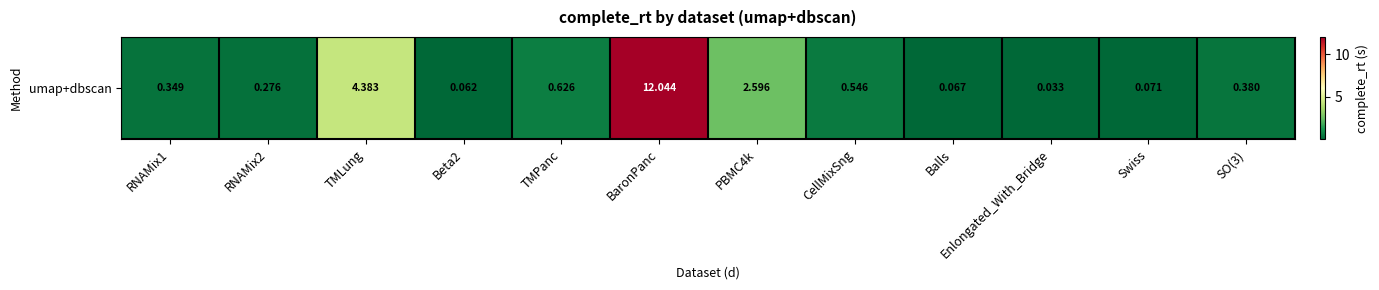

Rank the categories by value from highest to lowest.

BaronPanc, TMLung, PBMC4k, TMPanc, CellMixSng, SO(3), RNAMix1, RNAMix2, Swiss, Balls, Beta2, Enlongated_With_Bridge